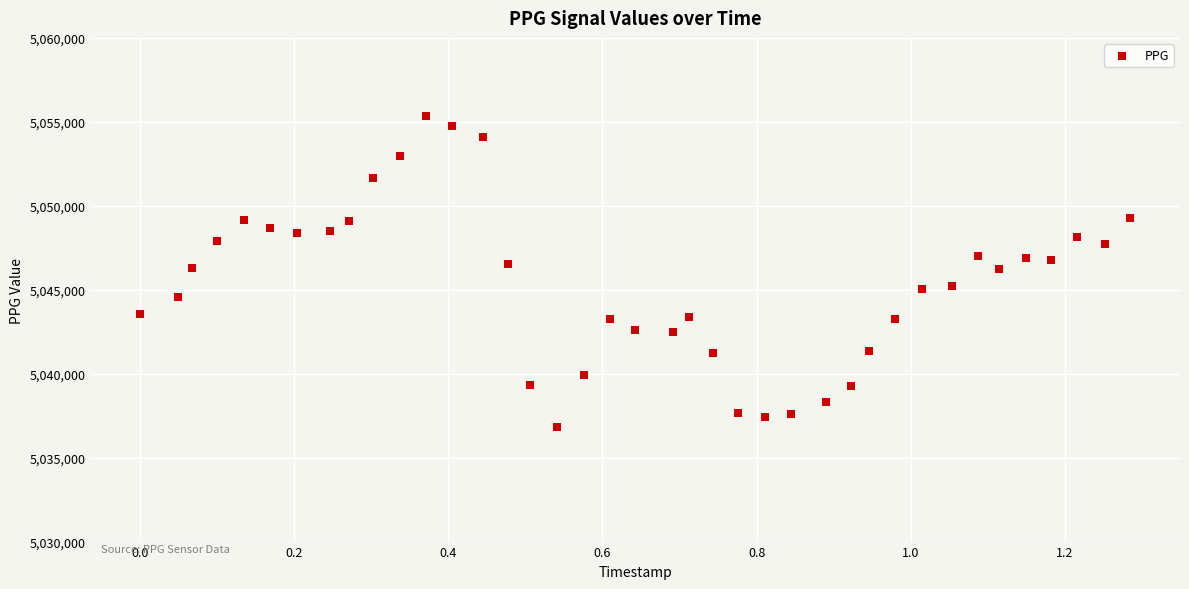

What is the range of Y values (max minus min)?

18528